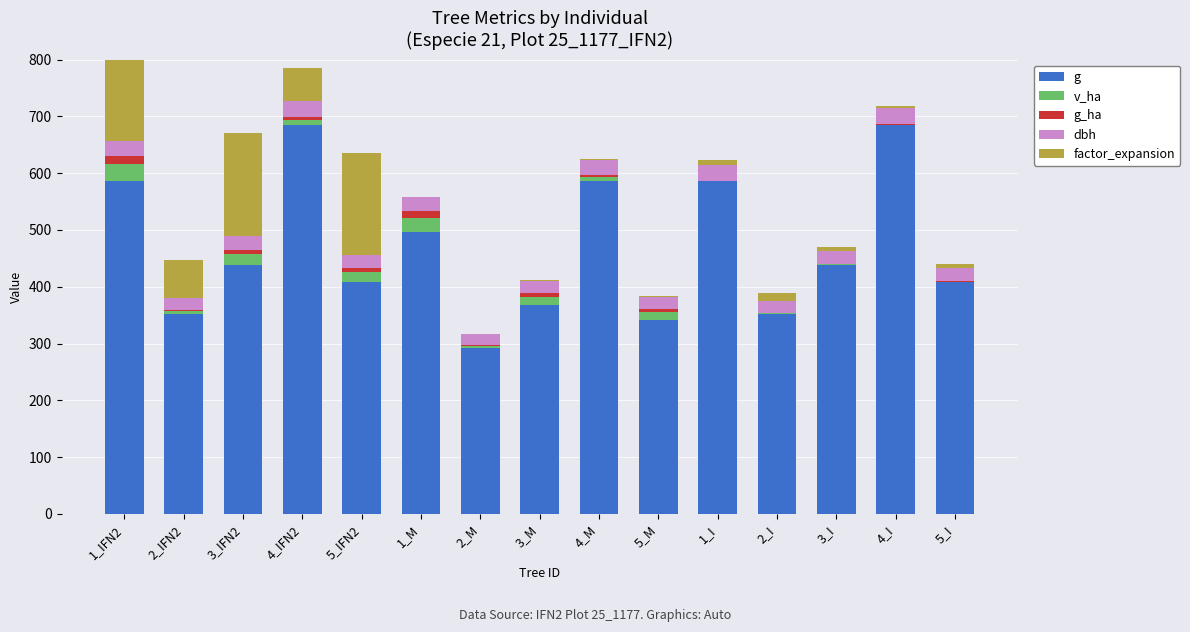

Which category has the lowest value in the factor_expansion series?

4_M